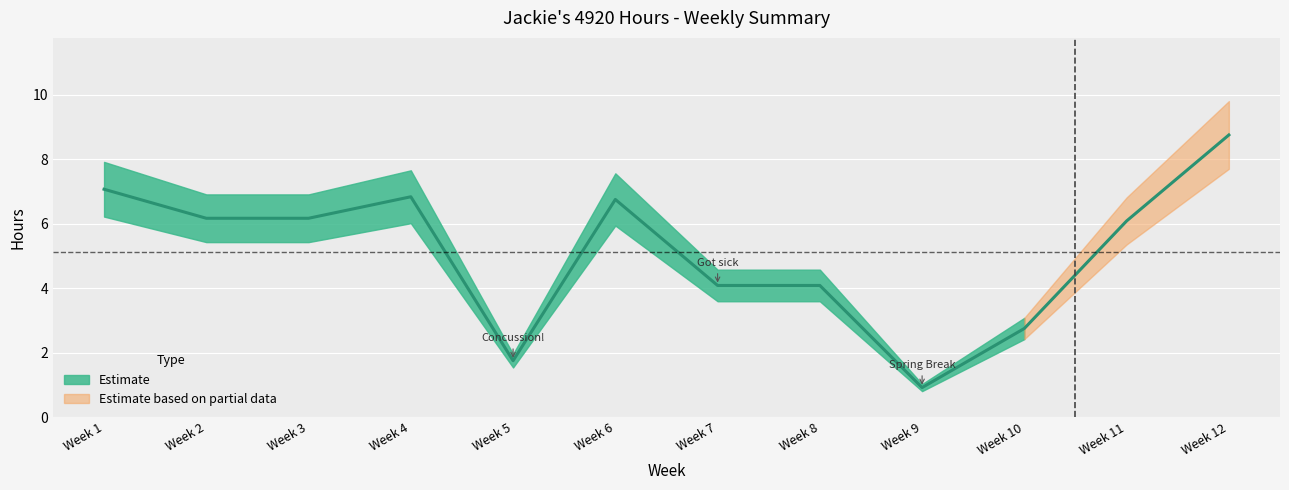

Rank the categories by value from lowest to highest.

Week 9, Week 5, Week 10, Week 8, Week 7, Week 11, Week 2, Week 3, Week 6, Week 4, Week 1, Week 12